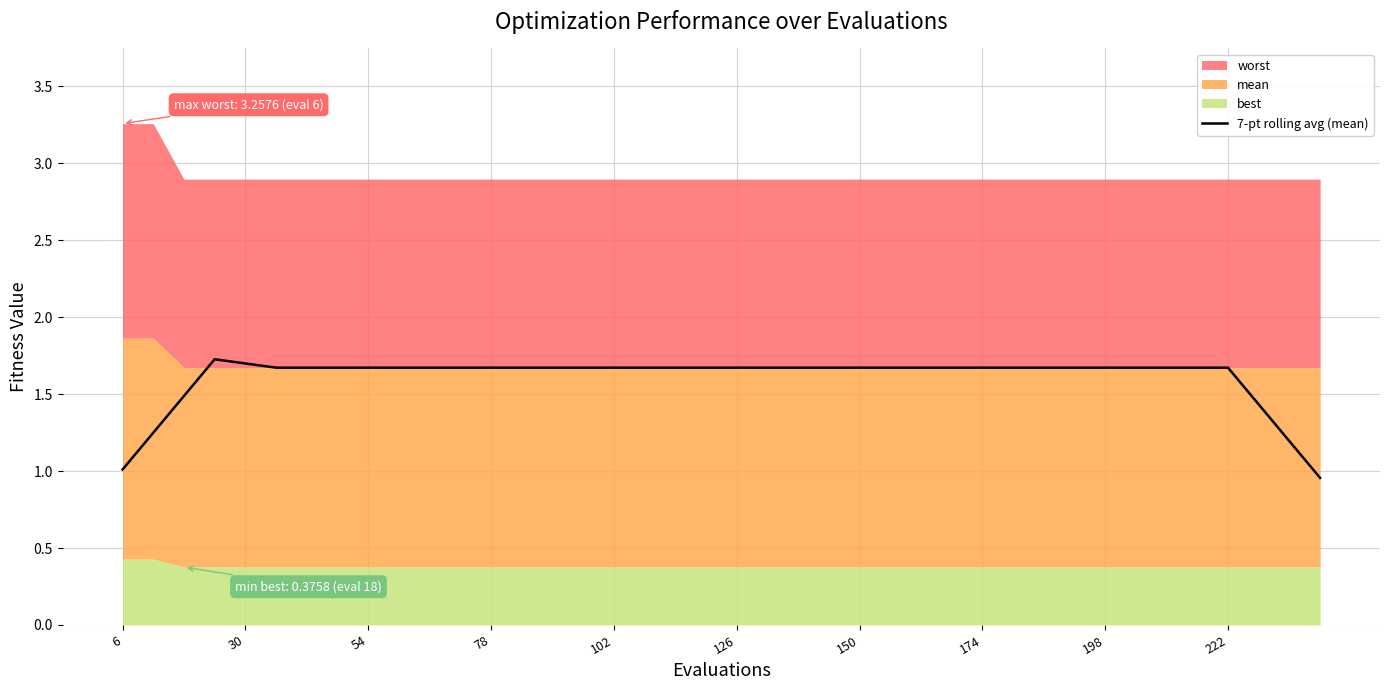

What is the difference between the second highest and second lowest values?

0.7